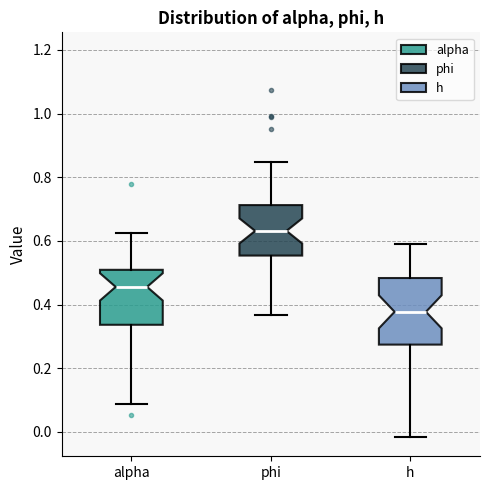

Reading left to right, read every box against the y-axis: the position of its median line, the range the box covers, and the ends of its whiskers. The values are not printed on the chart, so give them approximately, as read against the axis.

alpha: median 0.46, box 0.34 to 0.50, whiskers 0.08 to 0.62
phi: median 0.64, box 0.56 to 0.72, whiskers 0.36 to 0.84
h: median 0.38, box 0.28 to 0.48, whiskers -0.02 to 0.60